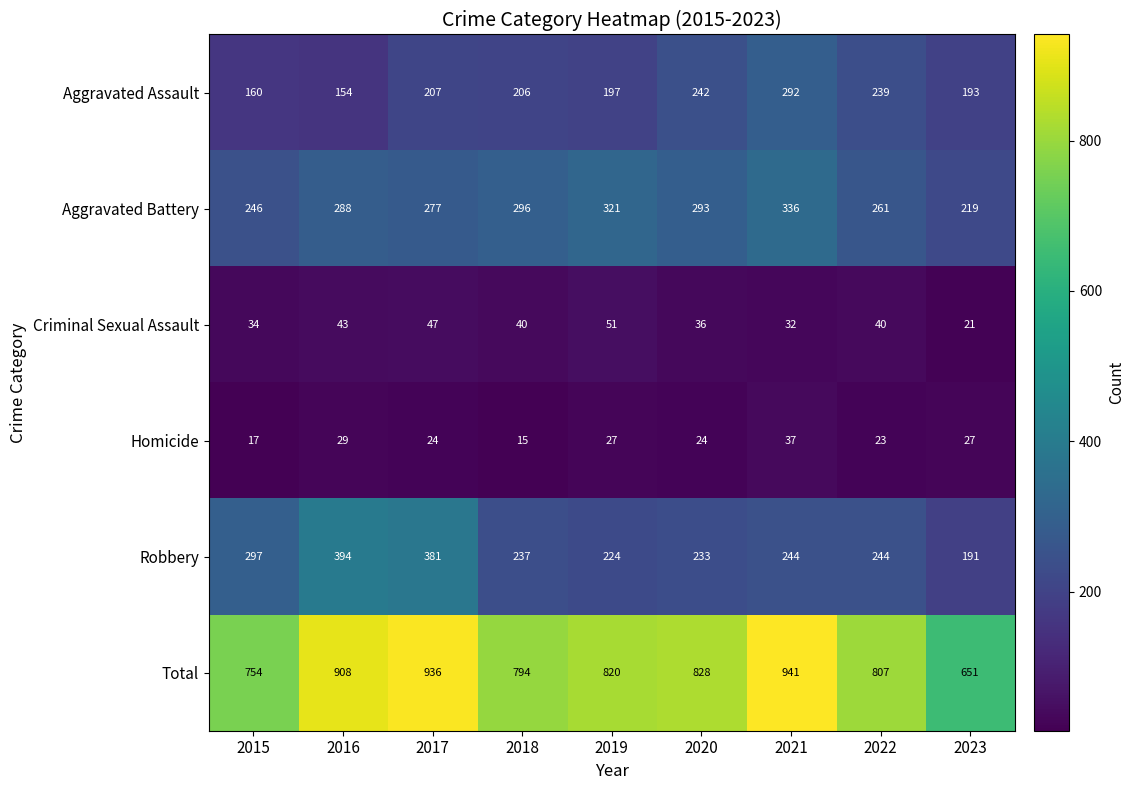

At how many categories does at least one series exceed 281?

9